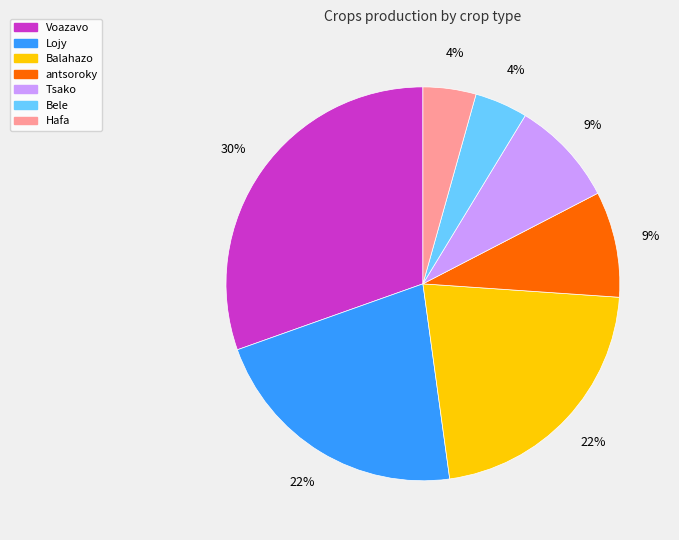

Does Tsako account for over 50% of the chart?

No